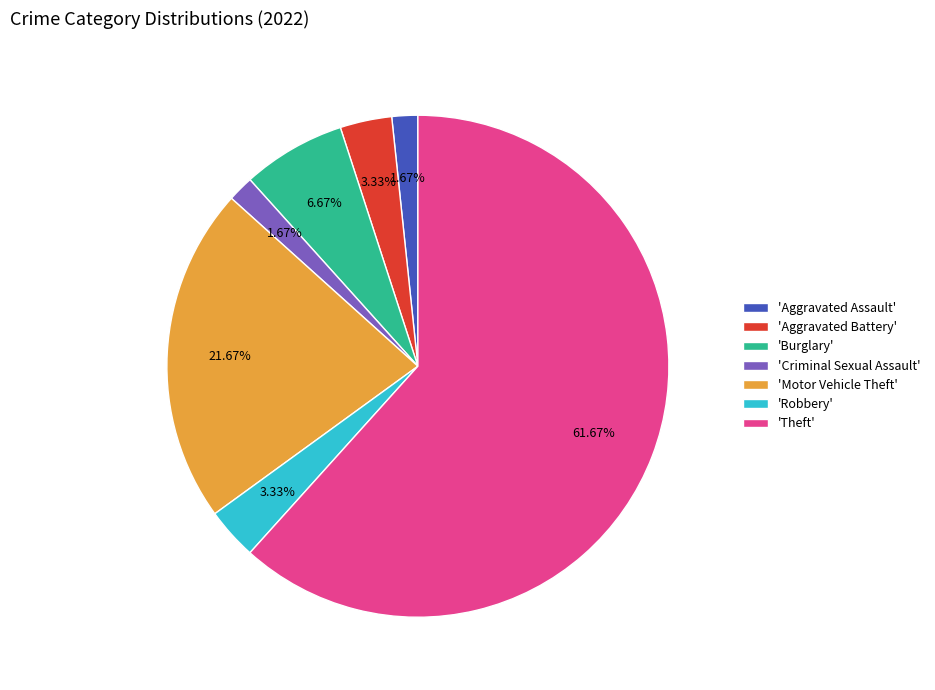

Which slice represents more than half of the pie?

'Theft'